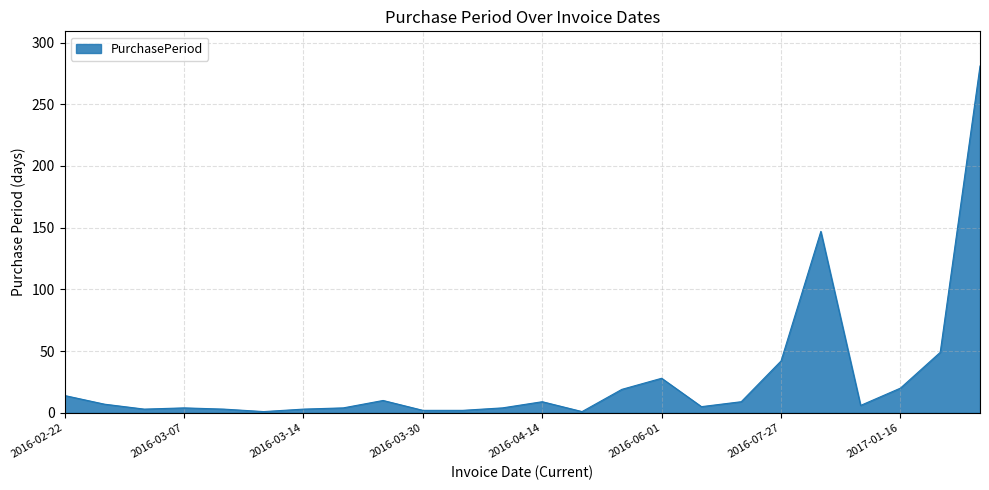

What is the greatest value displayed?

281